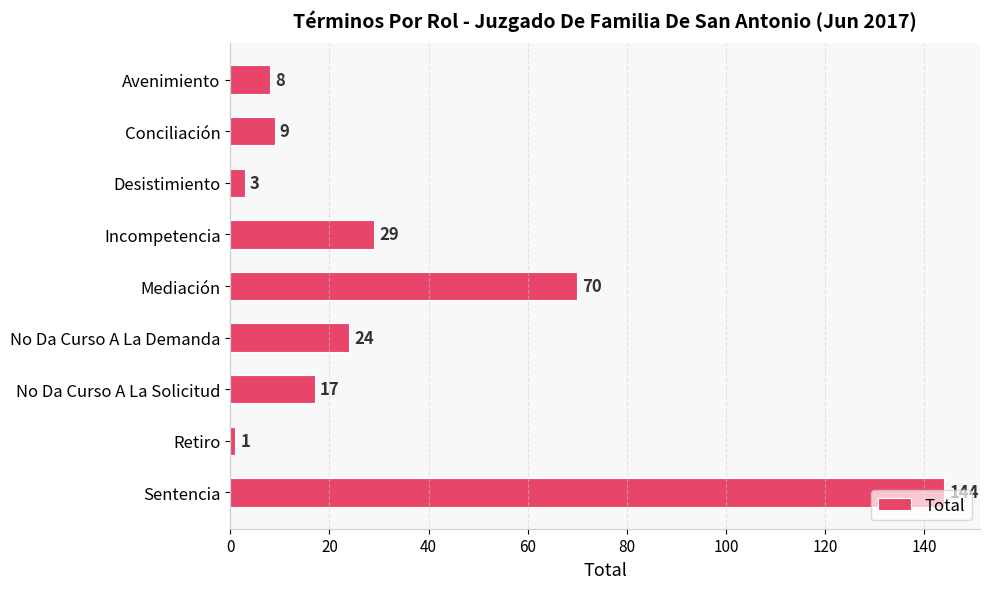

True or false: the data shows 23 at No Da Curso A La Solicitud.

False